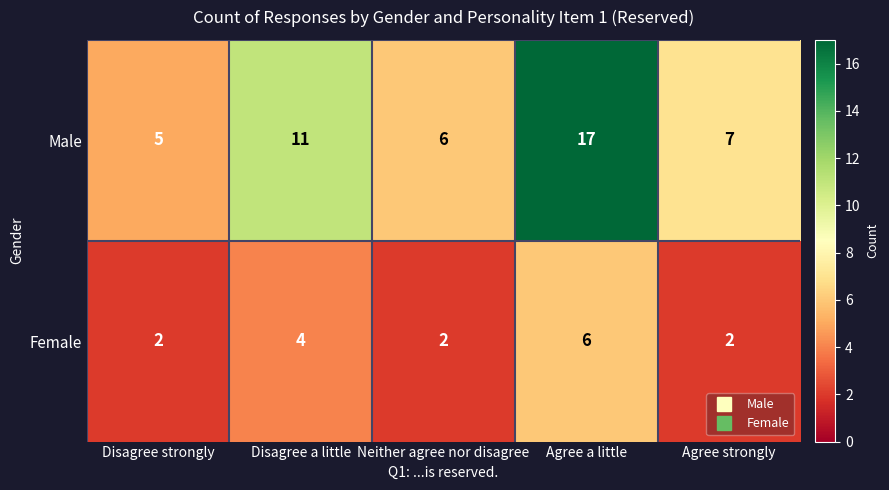

Rank the series by their average value, from lowest to highest.

Female, Male